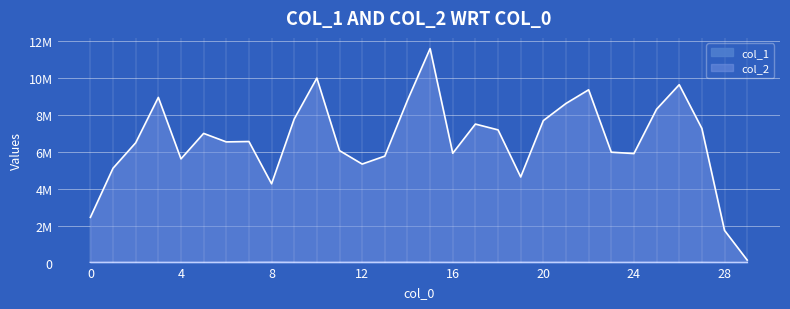

What is the value of the col_2 point at the 19th from the left?

7176656